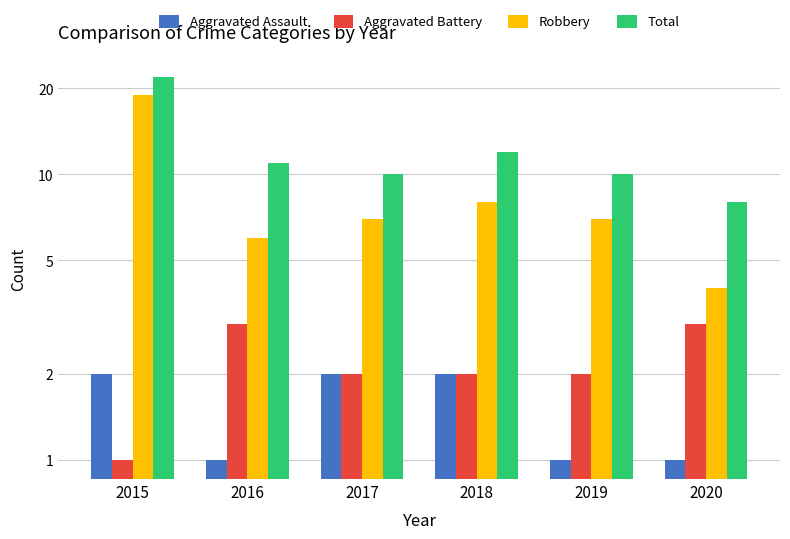

What is the value of the Aggravated Battery bar at the 3rd from the left?

2